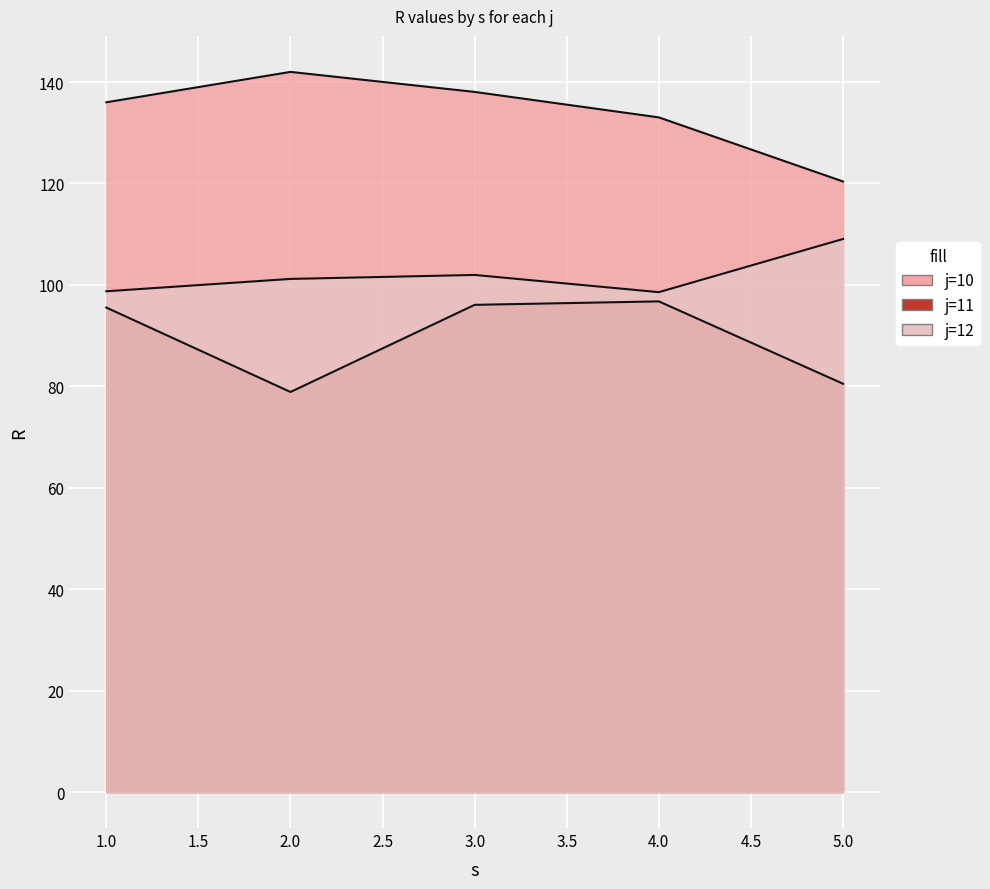

What are all the series names shown in the legend?

j=10, j=11, j=12